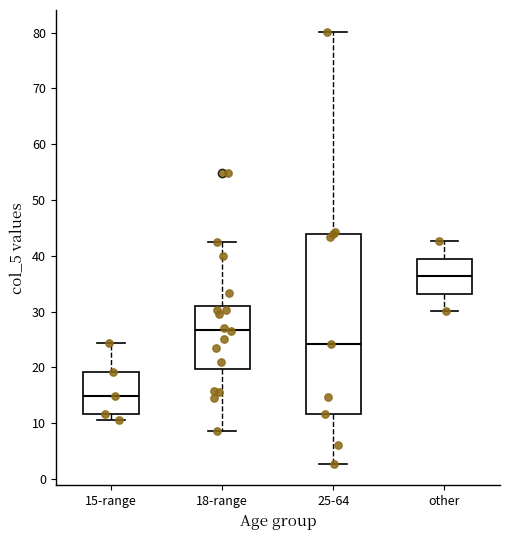

Comparing the boxes themselves (not the whiskers), which one is the tallest?

25-64